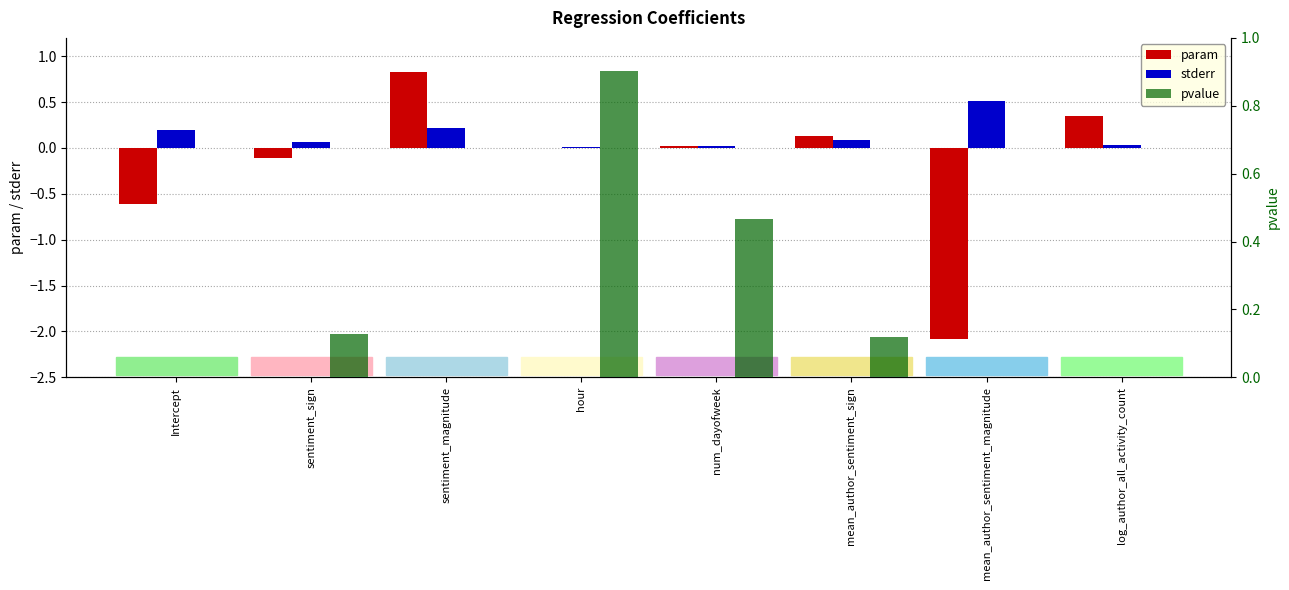

How many bars are there in each group?

3